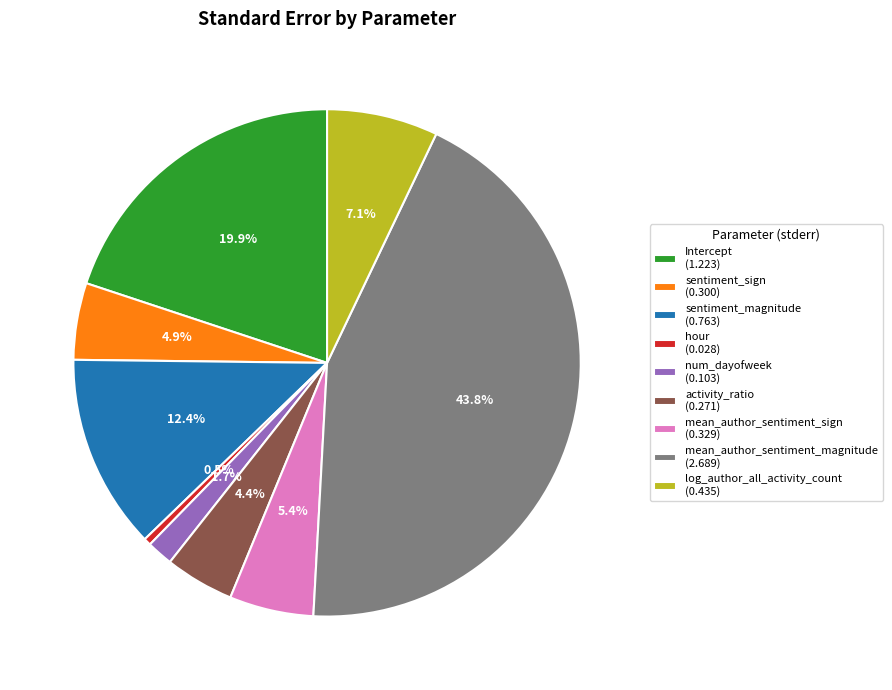

Which category has the biggest portion of the pie?

mean_author_sentiment_magnitude